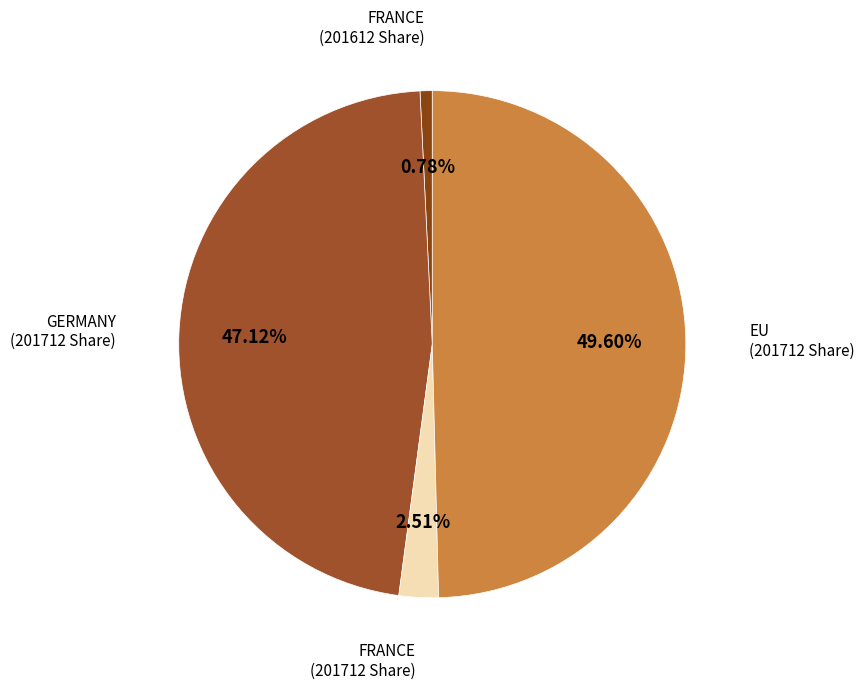

How many slices are in this pie chart?

4